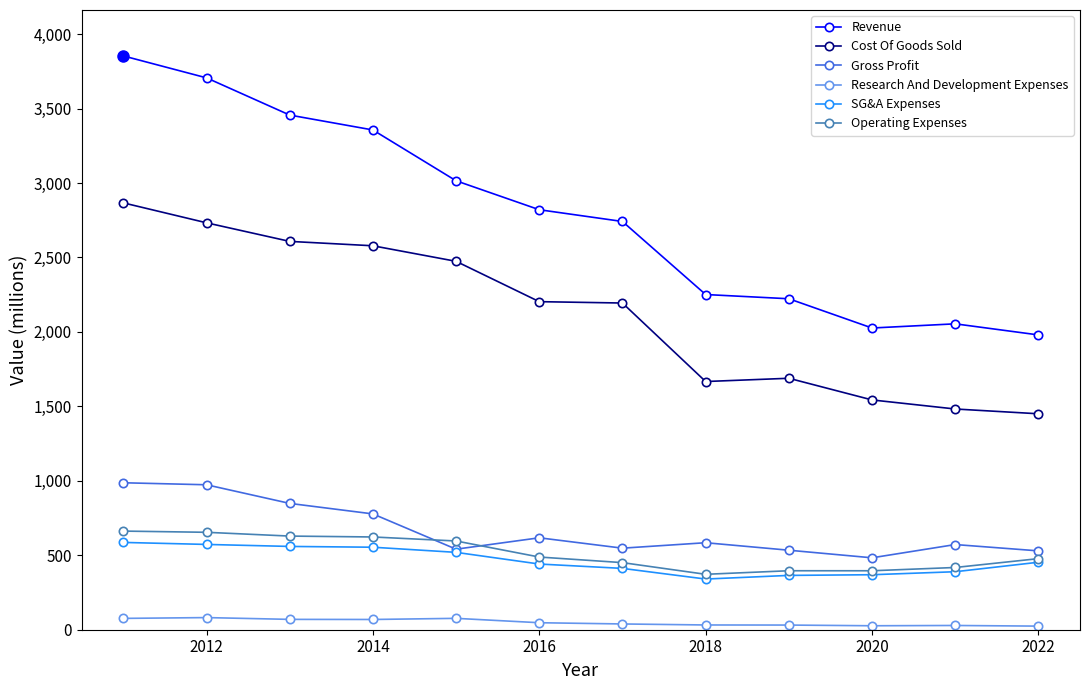

How many lines are shown in the chart?

6